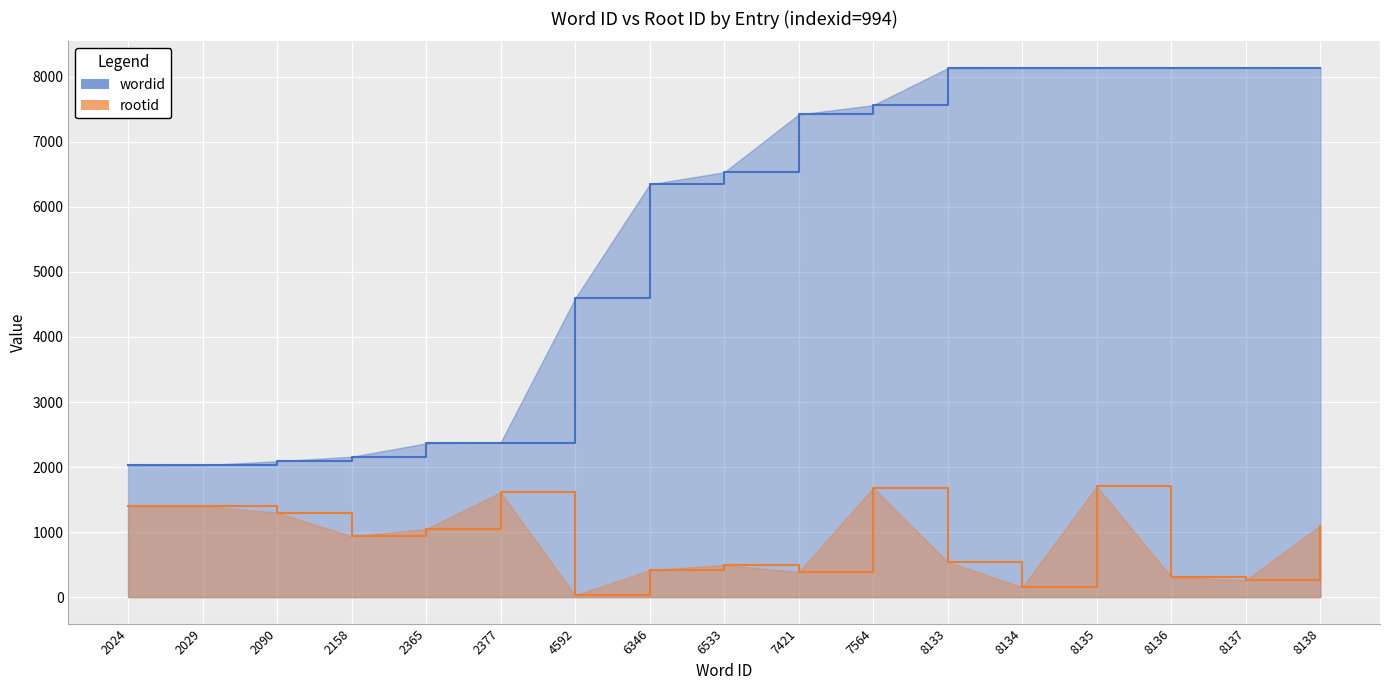

What are all the series names shown in the legend?

wordid, rootid